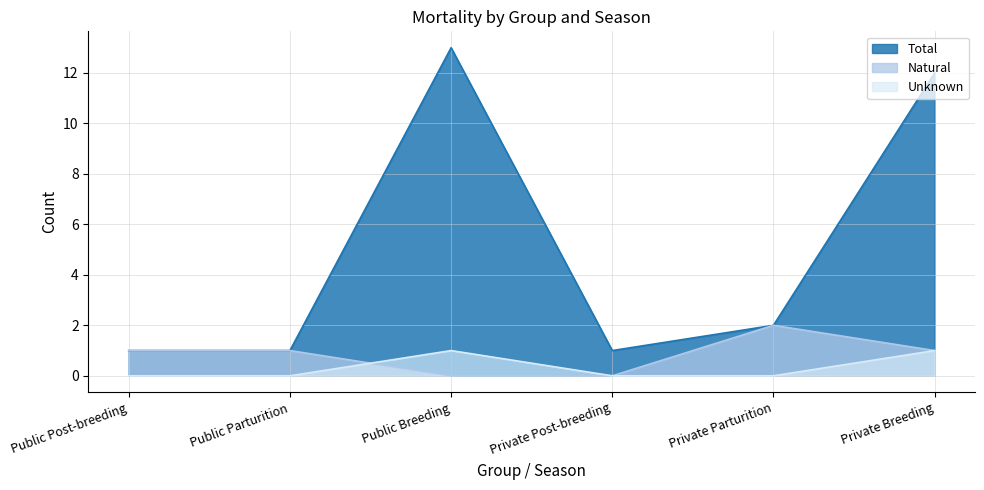

At which label is Natural closest to 1?

Public Post-breeding